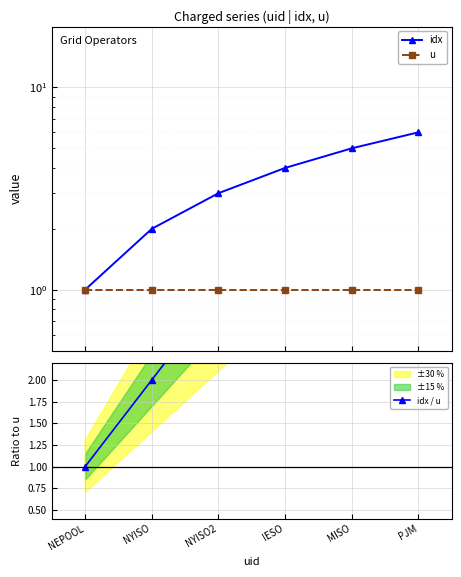

How many data points in idx are less than 4?

3